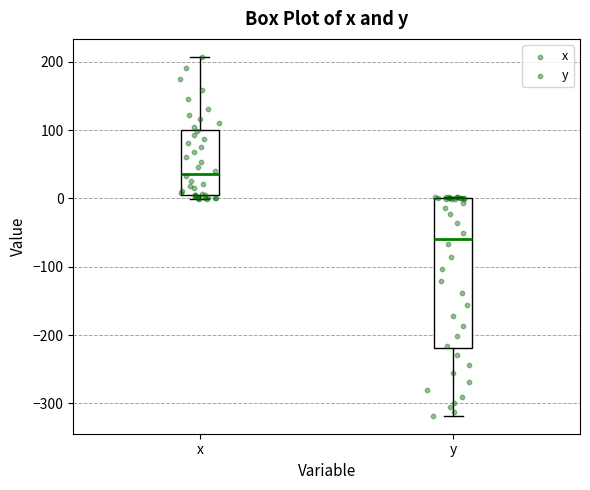

Reading left to right, transcribe this box plot: for each box, give where its median line is, the range the box spans, and where its two whiskers end, as read against the y-axis. The values are not printed on the chart, so give them approximately, as read against the axis.

x: median 40, box 10 to 100, whiskers 0 to 210
y: median -60, box -220 to 0, whiskers -320 to 0